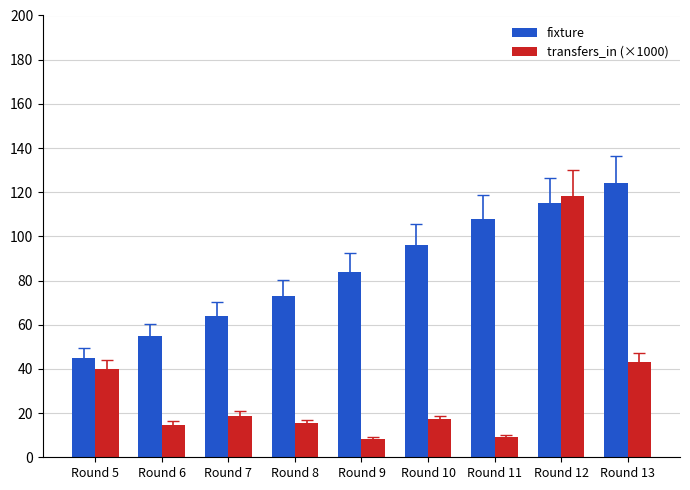

What is the spread (max minus min) of values at Round 10?

78.9